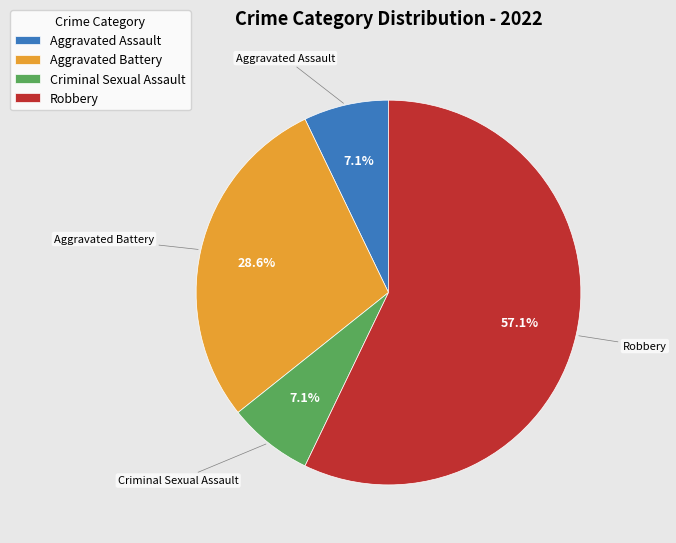

How many slices are in this pie chart?

4